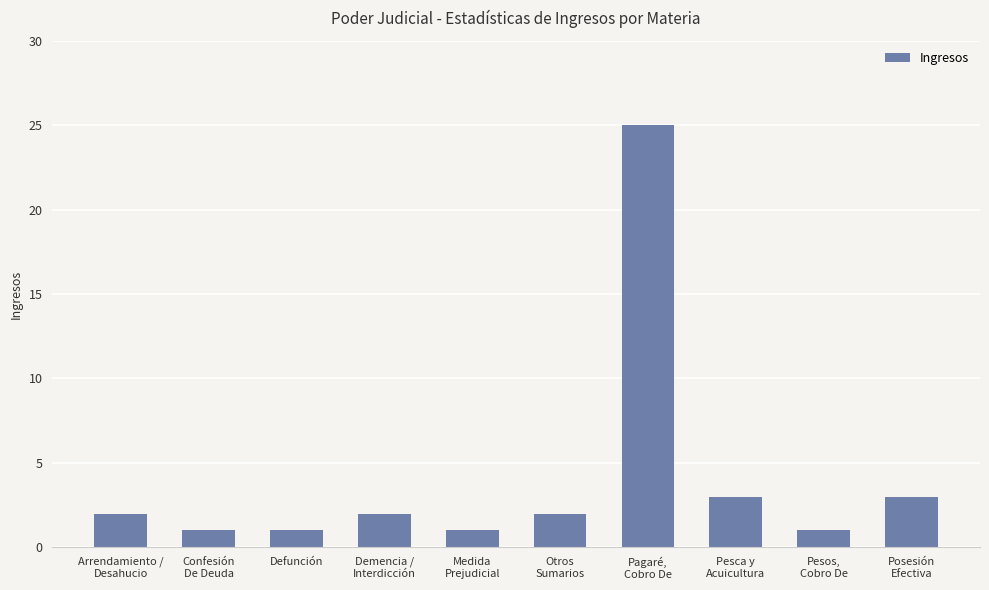

What is the ratio of the value at Pesos,
Cobro De to the value at Otros
Sumarios?

0.5